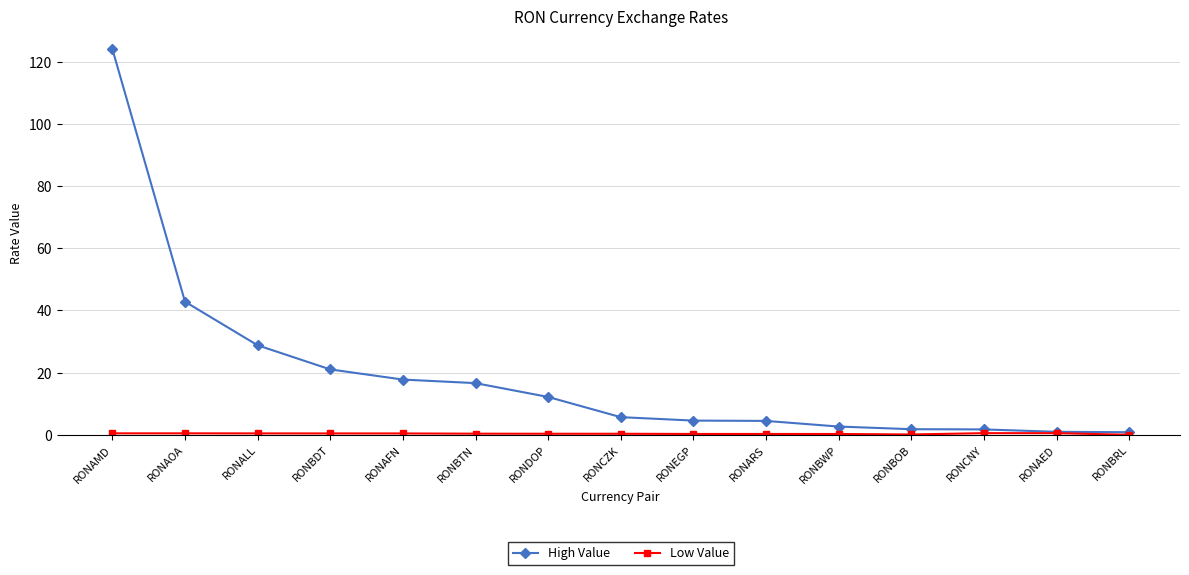

Does the chart display data point markers on the line(s)?

Yes